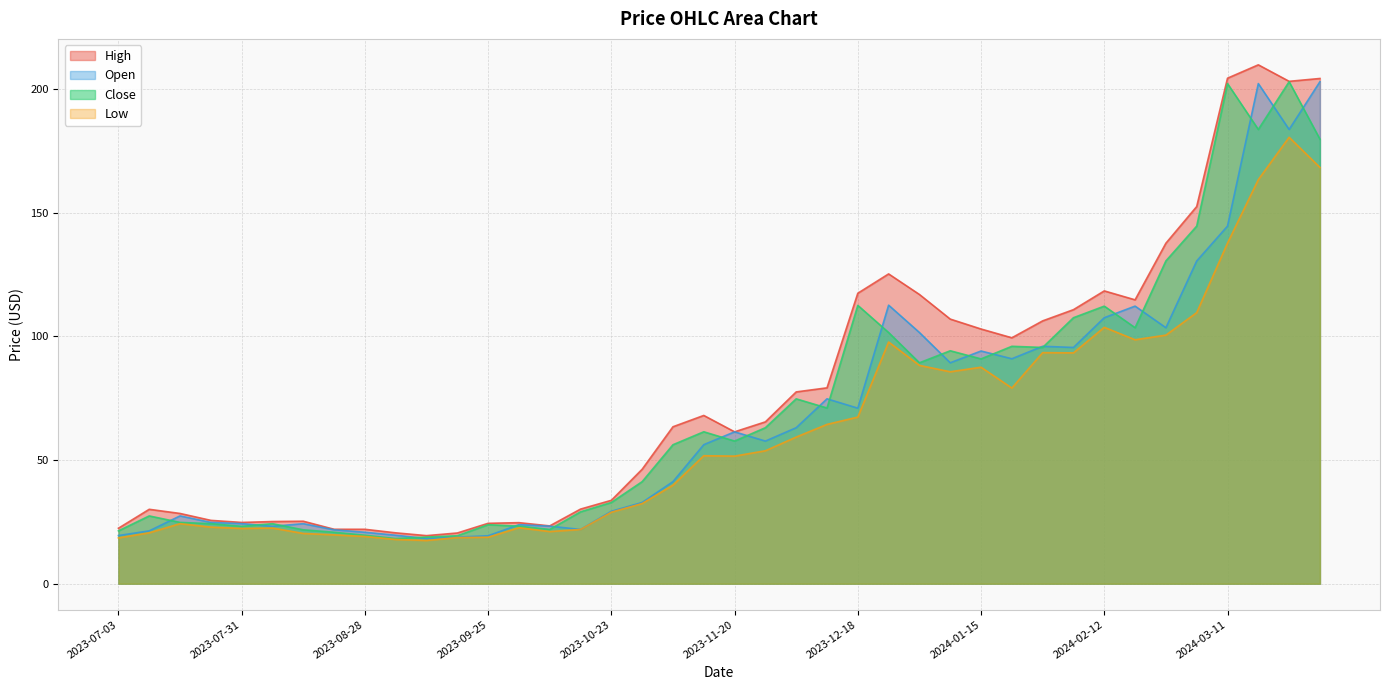

Which label corresponds to the largest value in the chart?

2024-03-18